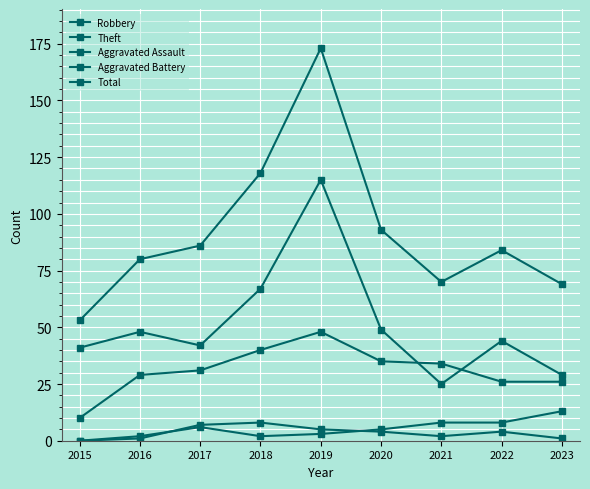

Count the number of data series in this chart.

5